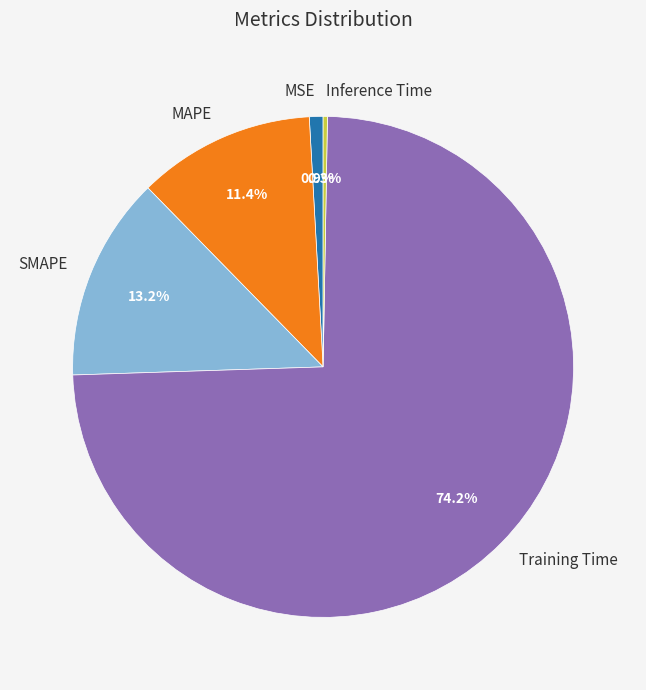

To the nearest percent, what portion does Training Time represent?

74%